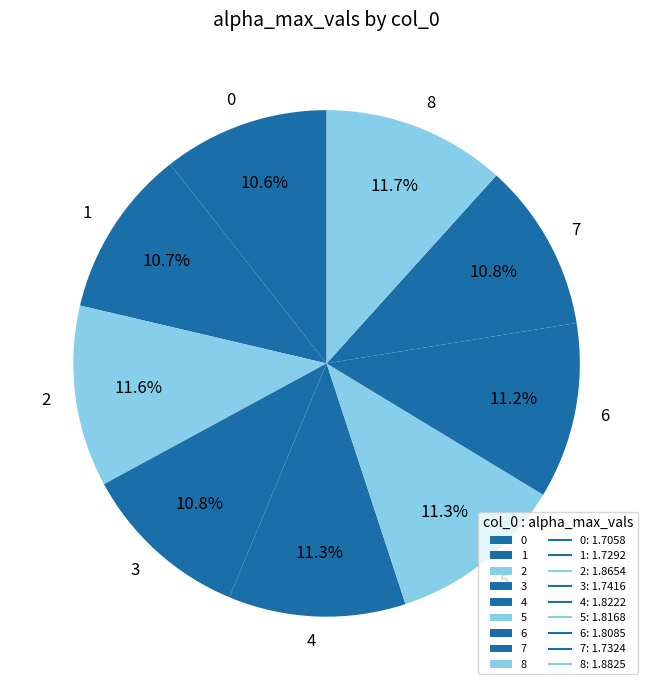

True or false: 1 accounts for 1% of the total.

False